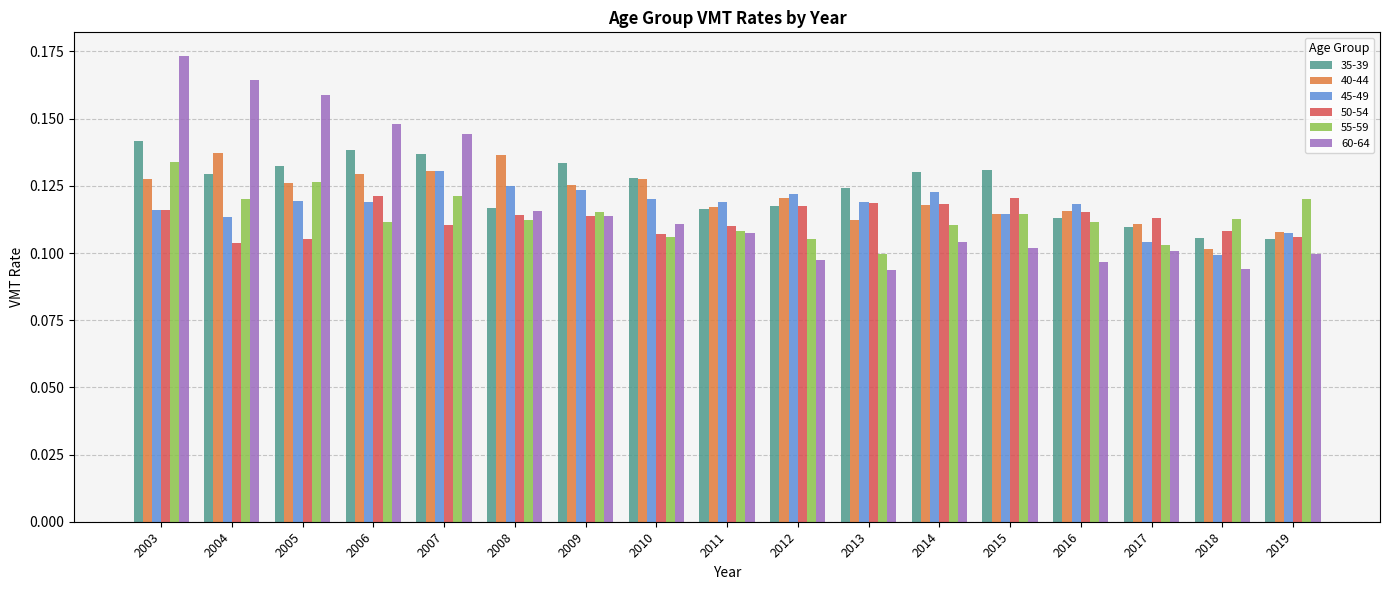

At which label does 55-59 reach its peak?

2003